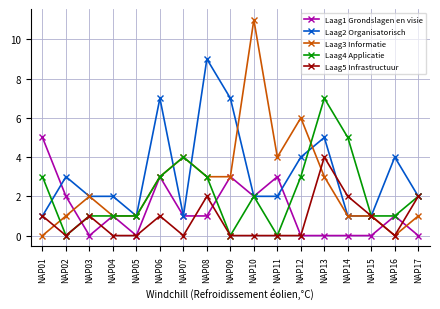

Reading left to right, extract all data points from this chart.

Laag1 Grondslagen en visie: NAP01=5	NAP02=2	NAP03=0	NAP04=1	NAP05=0	NAP06=3	NAP07=1	NAP08=1	NAP09=3	NAP10=2	NAP11=3	NAP12=0	NAP13=0	NAP14=0	NAP15=0	NAP16=1	NAP17=0
Laag2 Organisatorisch: NAP01=1	NAP02=3	NAP03=2	NAP04=2	NAP05=1	NAP06=7	NAP07=1	NAP08=9	NAP09=7	NAP10=2	NAP11=2	NAP12=4	NAP13=5	NAP14=1	NAP15=1	NAP16=4	NAP17=2
Laag3 Informatie: NAP01=0	NAP02=1	NAP03=2	NAP04=1	NAP05=1	NAP06=3	NAP07=4	NAP08=3	NAP09=3	NAP10=11	NAP11=4	NAP12=6	NAP13=3	NAP14=1	NAP15=1	NAP16=0	NAP17=1
Laag4 Applicatie: NAP01=3	NAP02=0	NAP03=1	NAP04=1	NAP05=1	NAP06=3	NAP07=4	NAP08=3	NAP09=0	NAP10=2	NAP11=0	NAP12=3	NAP13=7	NAP14=5	NAP15=1	NAP16=1	NAP17=2
Laag5 Infrastructuur: NAP01=1	NAP02=0	NAP03=1	NAP04=0	NAP05=0	NAP06=1	NAP07=0	NAP08=2	NAP09=0	NAP10=0	NAP11=0	NAP12=0	NAP13=4	NAP14=2	NAP15=1	NAP16=0	NAP17=2